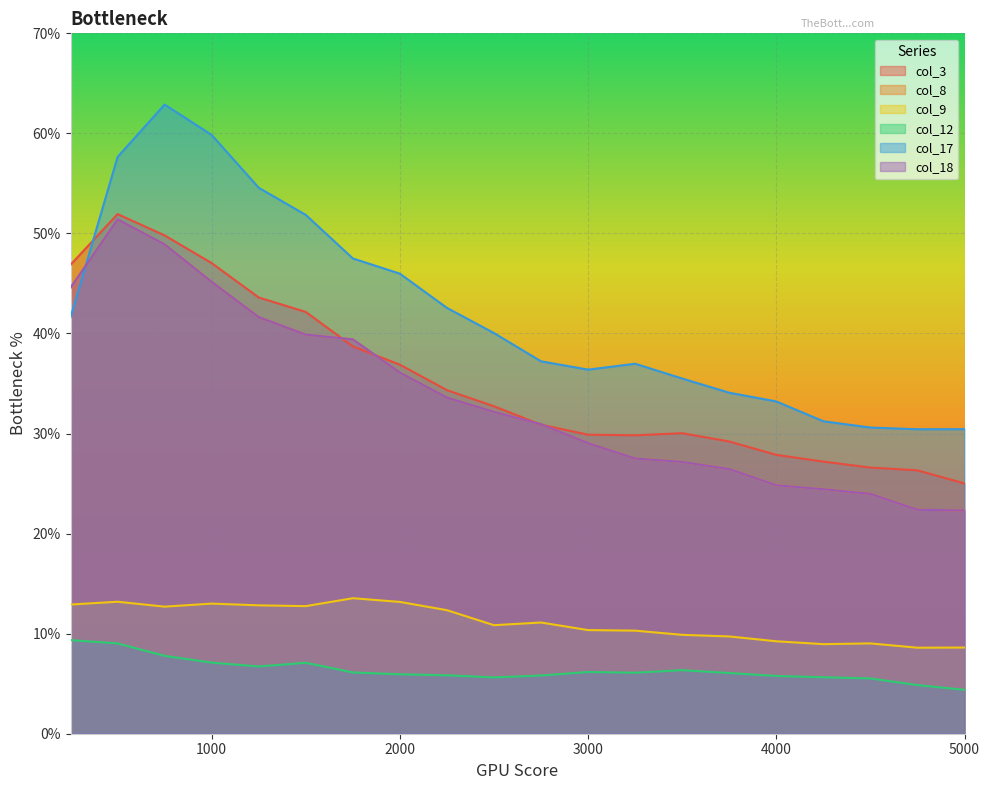

Reading right to left, what are all the values shown in this chart?

col_3: 5000=25.0	4750=26.3	4500=26.6	4250=27.2	4000=27.9	3750=29.2	3500=30.0	3250=29.8	3000=29.9	2750=30.9	2500=32.7	2250=34.3	2000=36.9	1750=38.7	1500=42.2	1250=43.6	1000=47.0	750=49.8	500=51.9	250=46.9
col_8: 5000=22.3	4750=22.4	4500=24.0	4250=24.4	4000=24.8	3750=26.5	3500=27.2	3250=27.5	3000=29.0	2750=30.9	2500=32.2	2250=33.6	2000=36.1	1750=39.4	1500=39.9	1250=41.6	1000=45.2	750=48.9	500=51.4	250=44.6
col_9: 5000=8.6	4750=8.6	4500=9.0	4250=9.0	4000=9.2	3750=9.7	3500=9.9	3250=10.3	3000=10.4	2750=11.1	2500=10.8	2250=12.3	2000=13.2	1750=13.5	1500=12.8	1250=12.8	1000=13.0	750=12.7	500=13.2	250=12.9
col_12: 5000=4.4	4750=4.9	4500=5.5	4250=5.6	4000=5.8	3750=6.1	3500=6.4	3250=6.1	3000=6.2	2750=5.8	2500=5.6	2250=5.8	2000=5.9	1750=6.1	1500=7.1	1250=6.7	1000=7.1	750=7.8	500=9.0	250=9.4
col_17: 5000=30.4	4750=30.4	4500=30.6	4250=31.2	4000=33.2	3750=34.1	3500=35.5	3250=37.0	3000=36.4	2750=37.2	2500=40.0	2250=42.6	2000=46.0	1750=47.5	1500=51.9	1250=54.6	1000=59.8	750=62.9	500=57.6	250=41.6
col_18: 5000=22.3	4750=22.4	4500=24.0	4250=24.4	4000=24.8	3750=26.5	3500=27.2	3250=27.5	3000=29.0	2750=30.9	2500=32.2	2250=33.6	2000=36.1	1750=39.4	1500=39.9	1250=41.6	1000=45.2	750=48.9	500=51.4	250=44.6